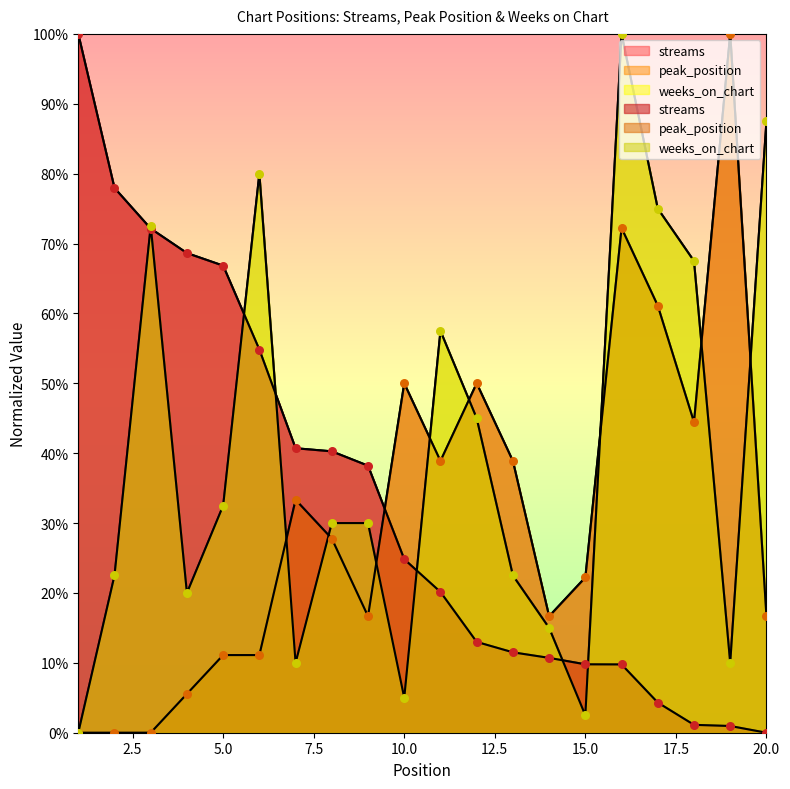

What is the total value across all series at 15?

34.5